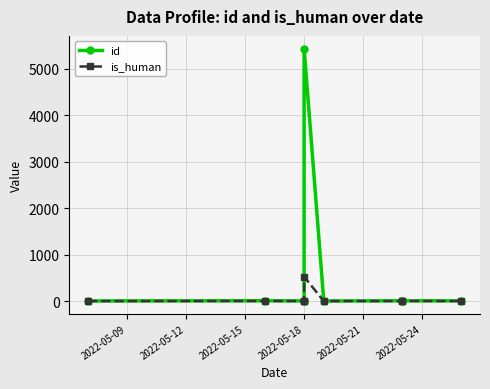

At how many categories does at least one series exceed 2857?

1